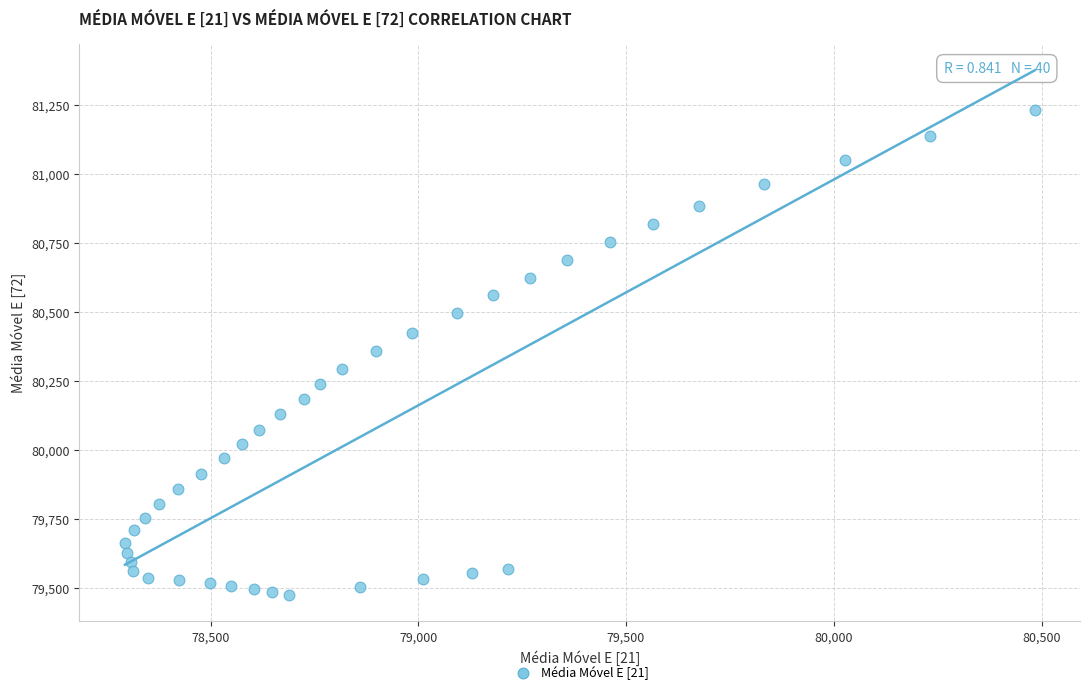

What is the range of X values (max minus min)?

2189.0